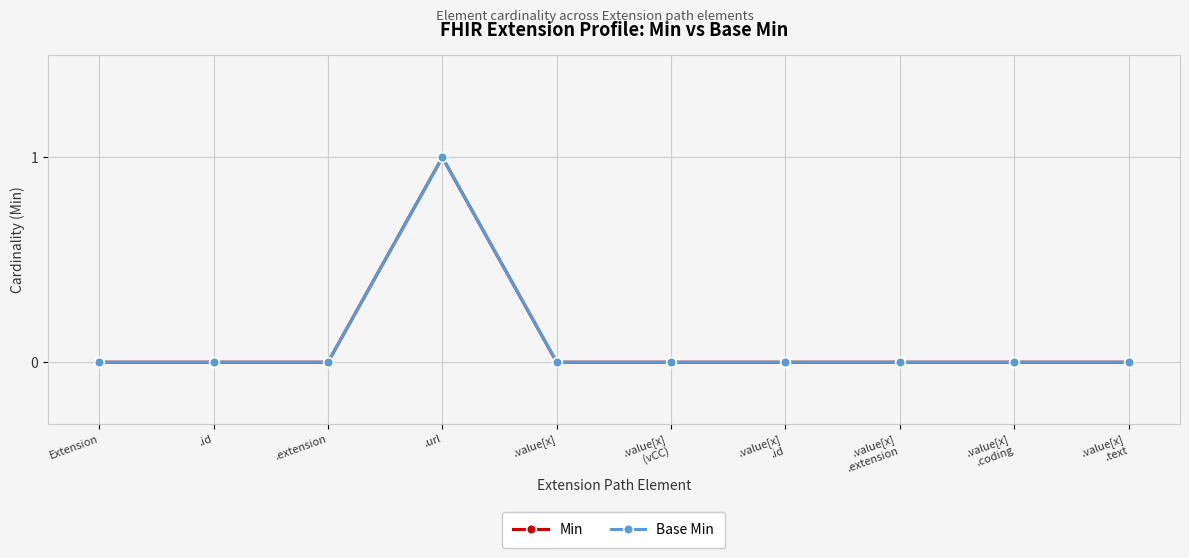

True or false: Base Min and Min intersect in this chart.

False